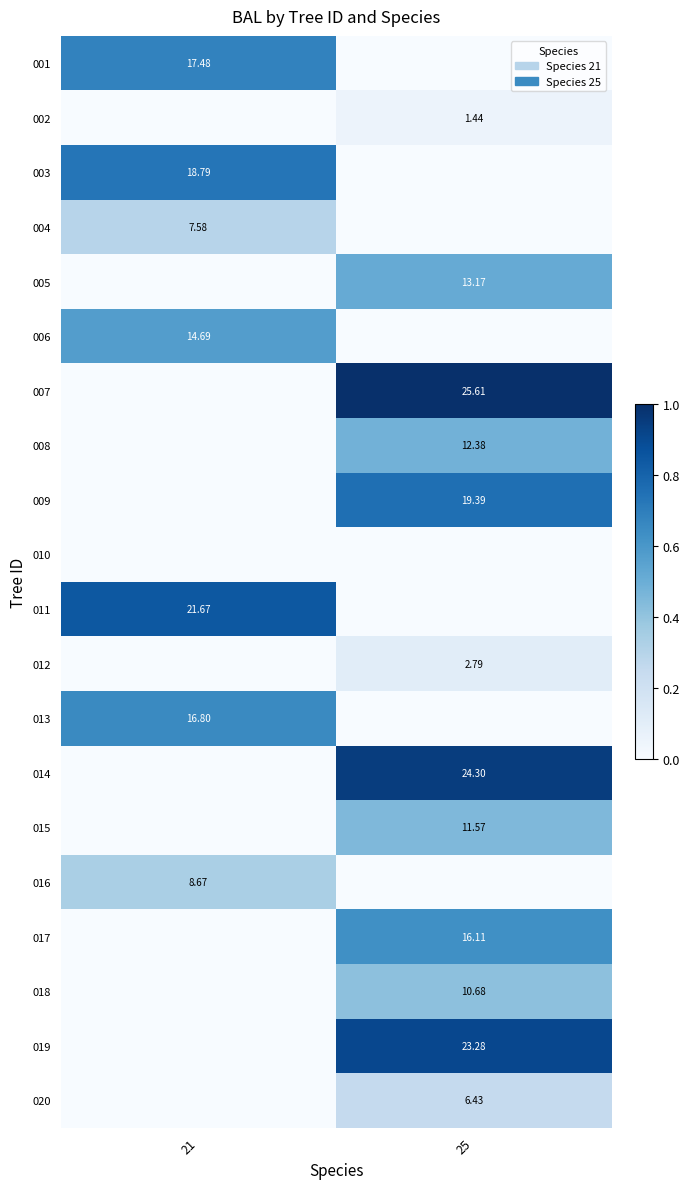

At which label is 018 closest to 0?

21